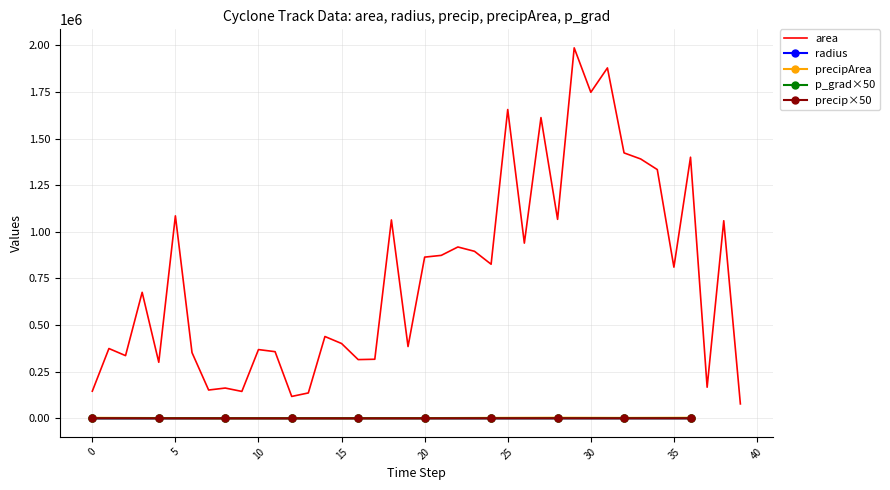

Reading right to left, transcribe all the data shown in this chart.

area: 77500.0	1059375.0	166875.0	1400000.0	810625.0	1333750.0	1390625.0	1423125.0	1878750.0	1748125.0	1986250.0	1066875.0	1612500.0	939375.0	1655625.0	826250.0	895625.0	918750.0	873750.0	864375.0	385000.0	1063750.0	316875.0	315000.0	401250.0	438750.0	136250.0	117500.0	357500.0	368750.0	144375.0	162500.0	151875.0	352500.0	1085625.0	300625.0	675625.0	336250.0	374375.0	145625.0
radius: 157.1	580.7	230.5	667.6	508.0	651.6	665.3	673.0	773.3	746.0	795.1	582.7	716.4	546.8	725.9	512.8	533.9	540.8	527.4	524.5	350.1	581.9	317.6	316.7	357.4	373.7	208.3	193.4	337.3	342.6	214.4	227.4	219.9	335.0	587.8	309.3	463.7	327.2	345.2	215.3
precip: 0.2	4.5	0.4	6.5	5.7	5.8	5.8	5.2	4.8	5.8	7.6	8.3	7.0	5.3	5.8	5.8	4.4	4.8	7.7	2.8	1.5	1.3	1.0	0.8	1.1	1.3	1.5	1.3	0.9	0.7	0.7	1.0	1.3	1.2	9.4	3.7	6.2	28.1	22.1	11.6
precipArea: 250.0	2045.0	748.0	3303.0	2639.0	3083.0	2931.0	2528.0	2546.0	3014.0	3194.0	3461.0	2904.0	2087.0	2501.0	2585.0	1424.0	2062.0	4157.0	1342.0	692.0	578.0	364.0	407.0	640.0	732.0	752.0	621.0	425.0	353.0	318.0	358.0	670.0	713.0	3365.0	1720.0	2406.0	10549.0	7330.0	2957.0
p_grad: 9.9	11.4	13.0	14.8	14.9	15.4	15.6	15.4	14.2	14.3	13.6	13.5	12.0	11.1	11.1	10.3	10.4	10.0	9.6	9.4	9.0	9.1	8.7	8.6	8.7	8.2	8.2	8.1	8.8	8.7	8.5	8.7	9.4	10.1	9.8	10.0	9.1	9.2	8.7	7.8